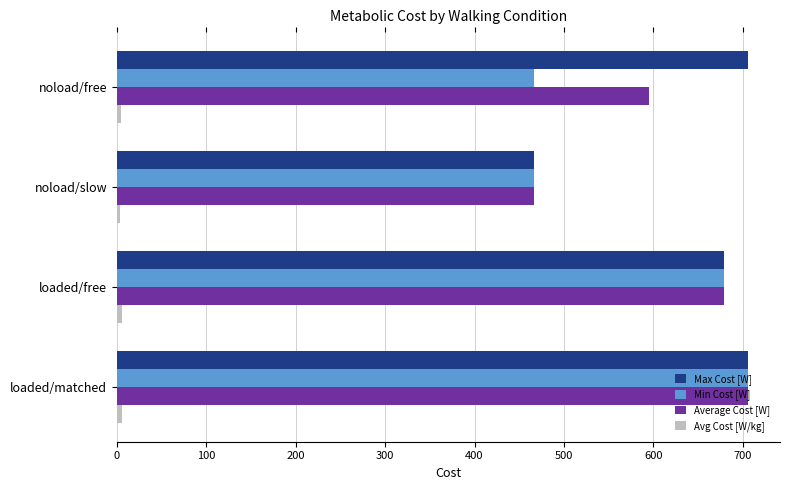

Count the number of data series in this chart.

4